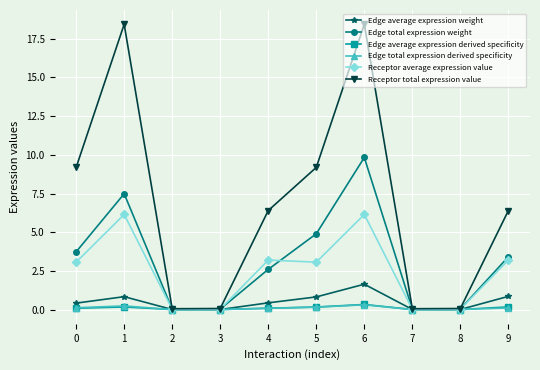

What is the value of the Edge average expression weight point at the 1st from the left?

0.4